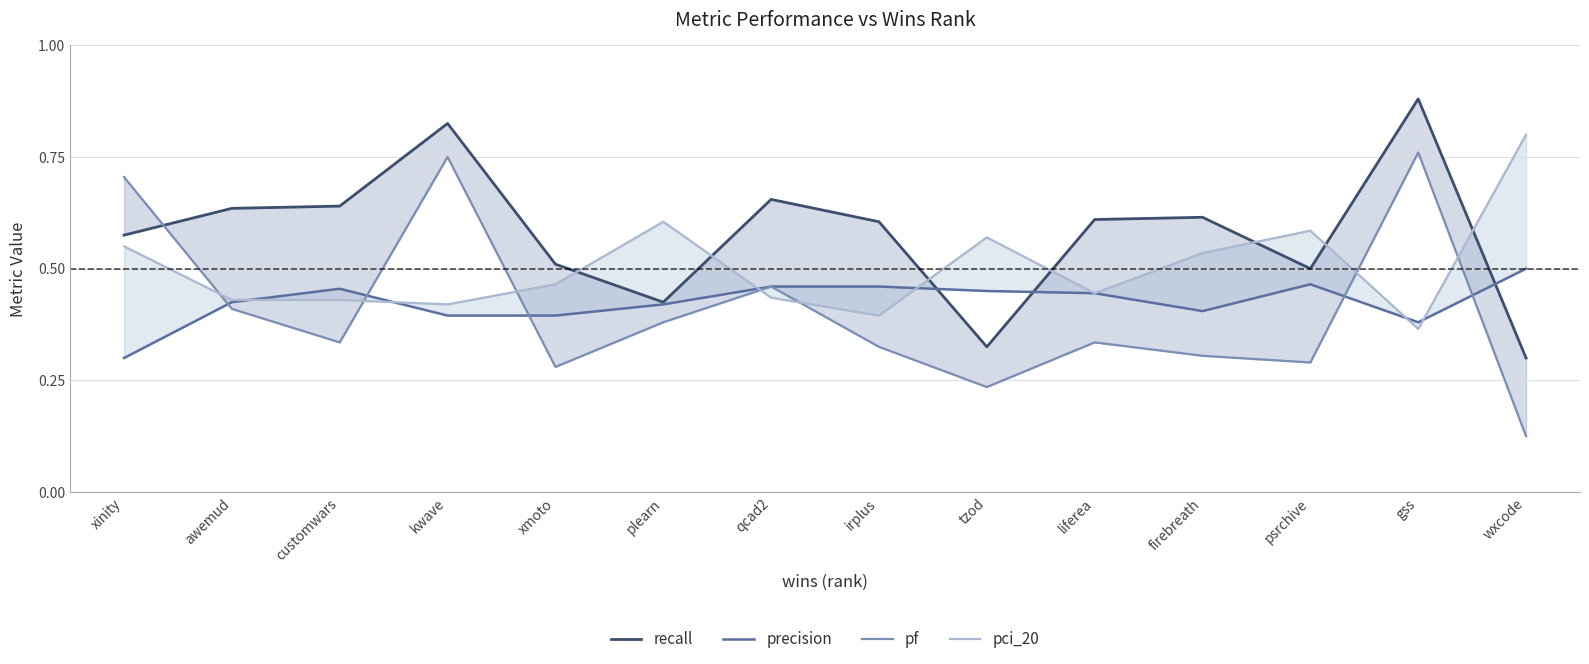

In recall, how many points are lower than both neighbors (excluding endpoints)?

3